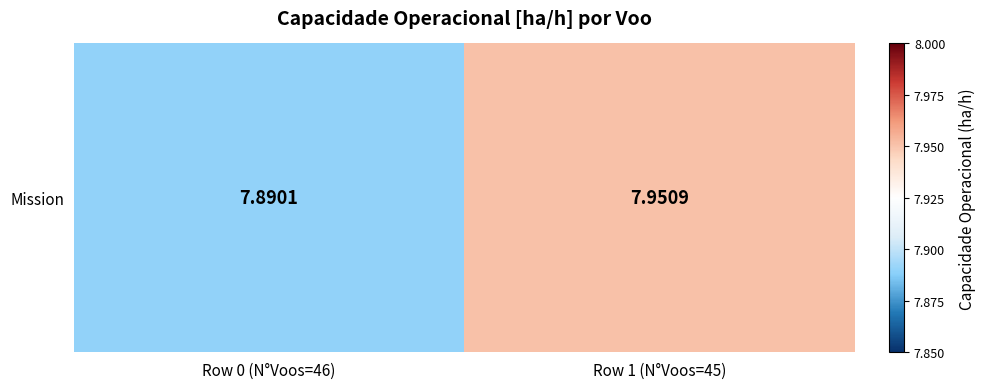

Count the number of data series in this chart.

1